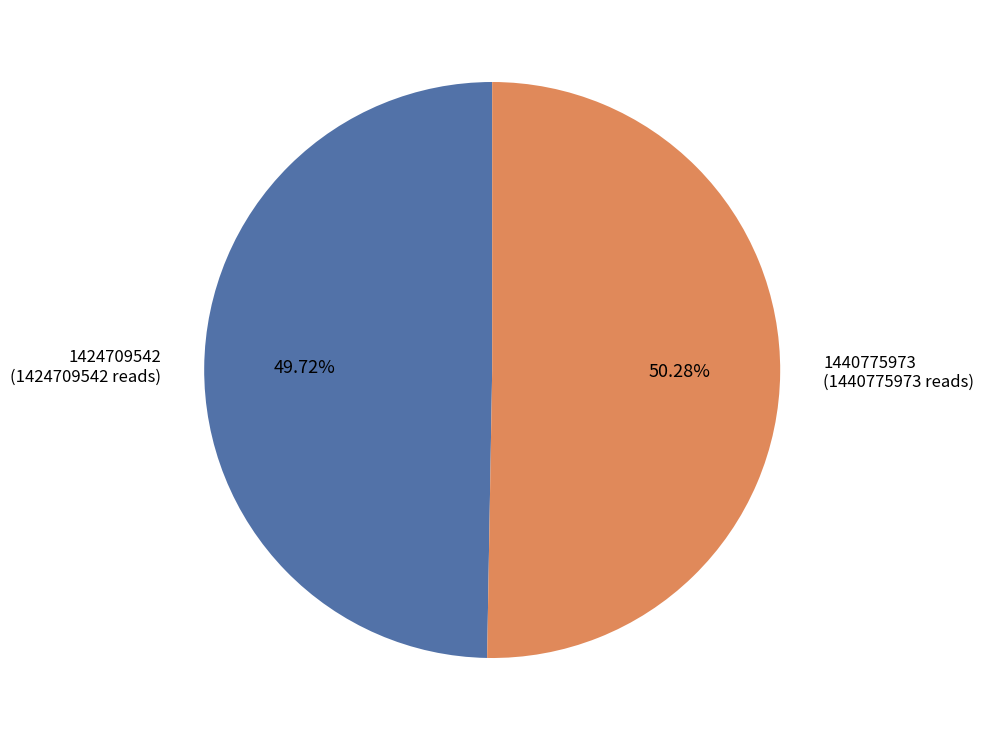

Is it true that 1424709542 is 64% of the pie?

False